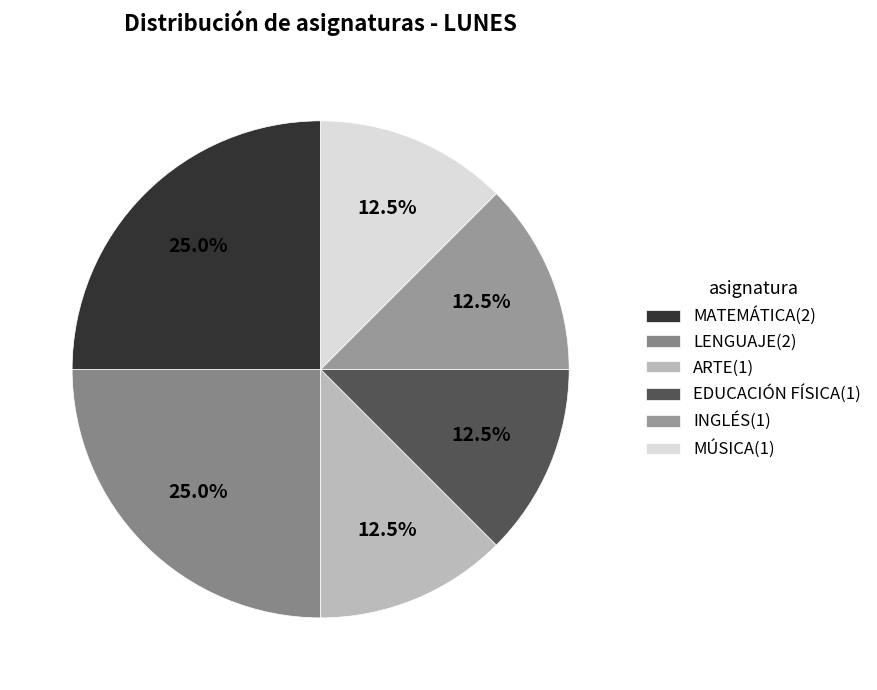

How many slices are in this pie chart?

6